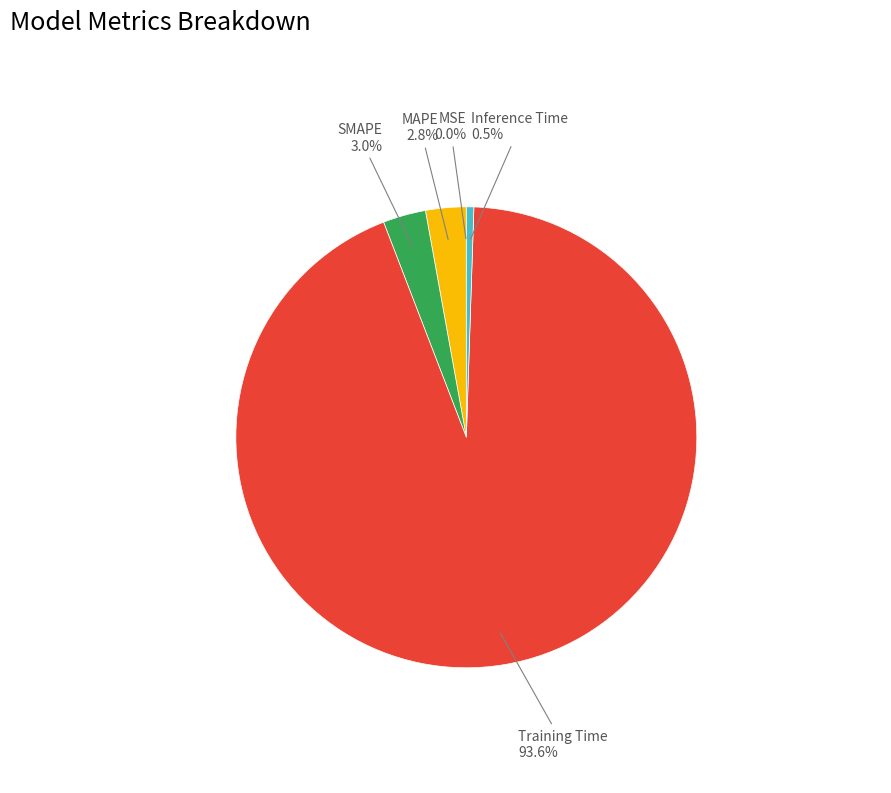

To the nearest percent, what is the difference between the largest and smallest slice percentages?

94%